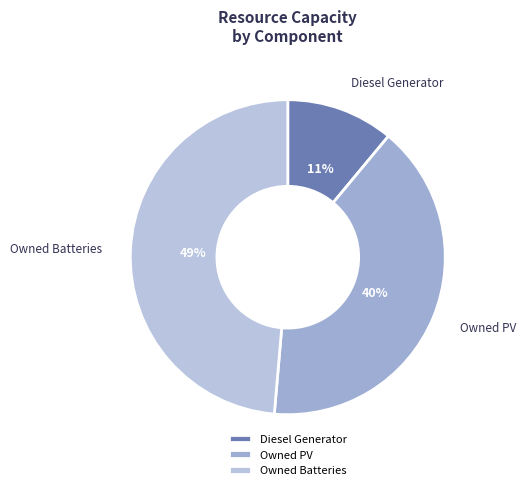

Combined, do Owned PV and Owned Batteries account for over 50%?

Yes